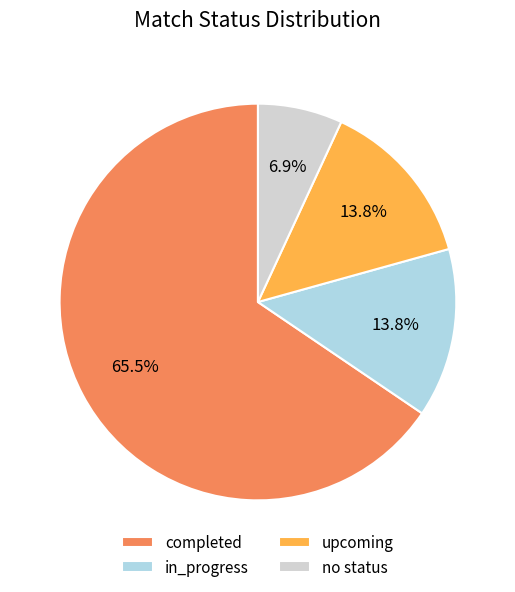

Which category has the smallest portion of the pie?

no status